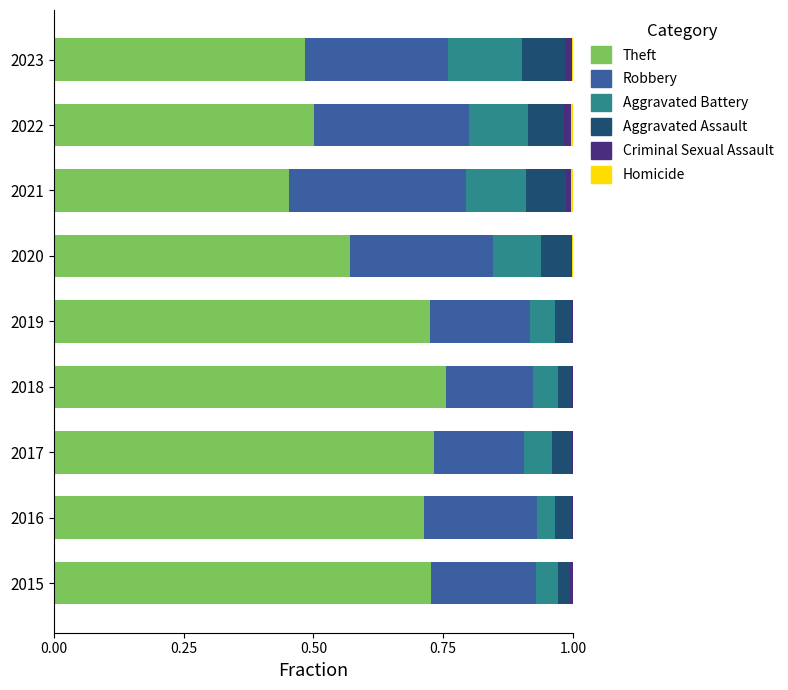

Which series has the largest total across all categories?

Theft